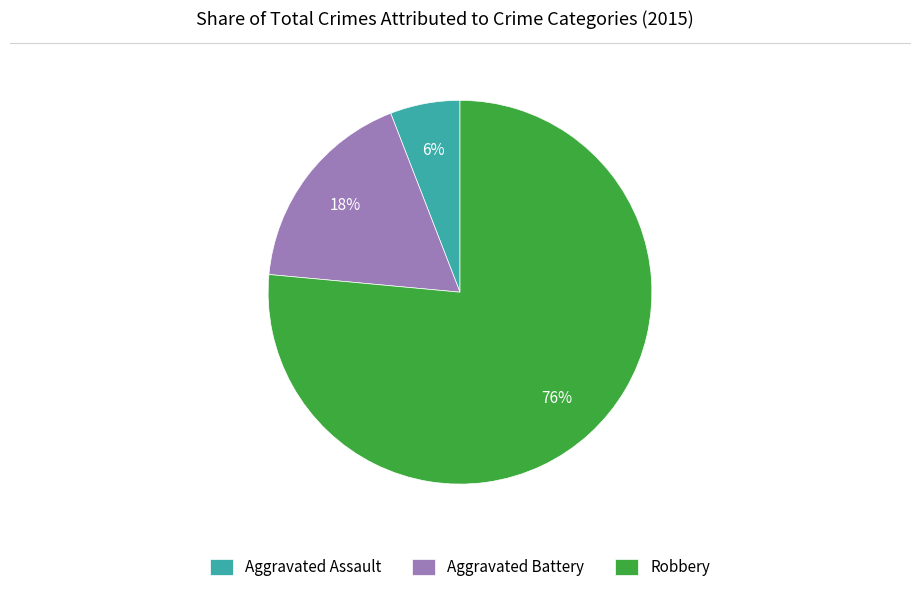

Is there a majority slice in this chart?

Yes